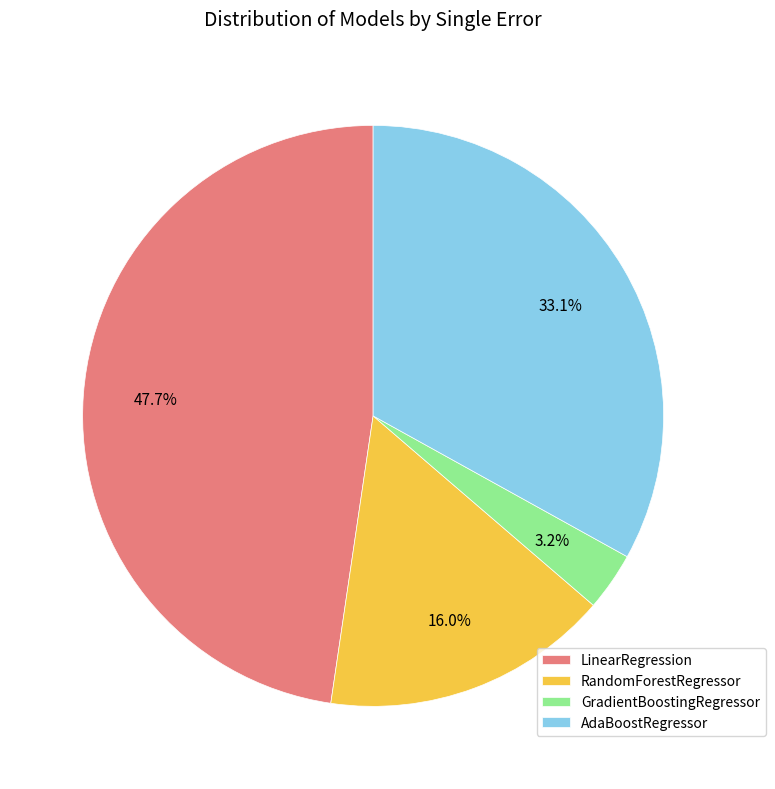

What is the total percentage of GradientBoostingRegressor and LinearRegression?

50.9%